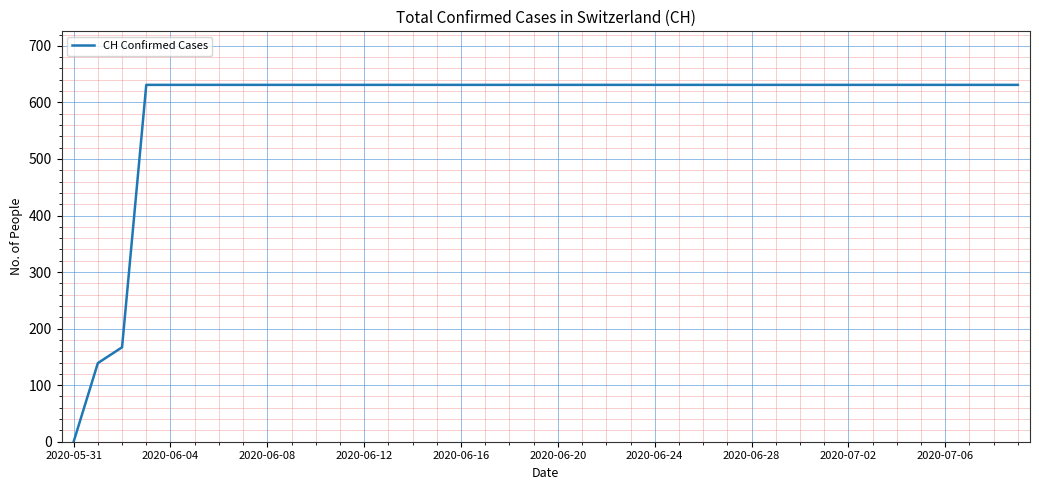

Reading left to right, transcribe all the data shown in this chart.

0	139	167	631	631	631	631	631	631	631	631	631	631	631	631	631	631	631	631	631	631	631	631	631	631	631	631	631	631	631	631	631	631	631	631	631	631	631	631	631